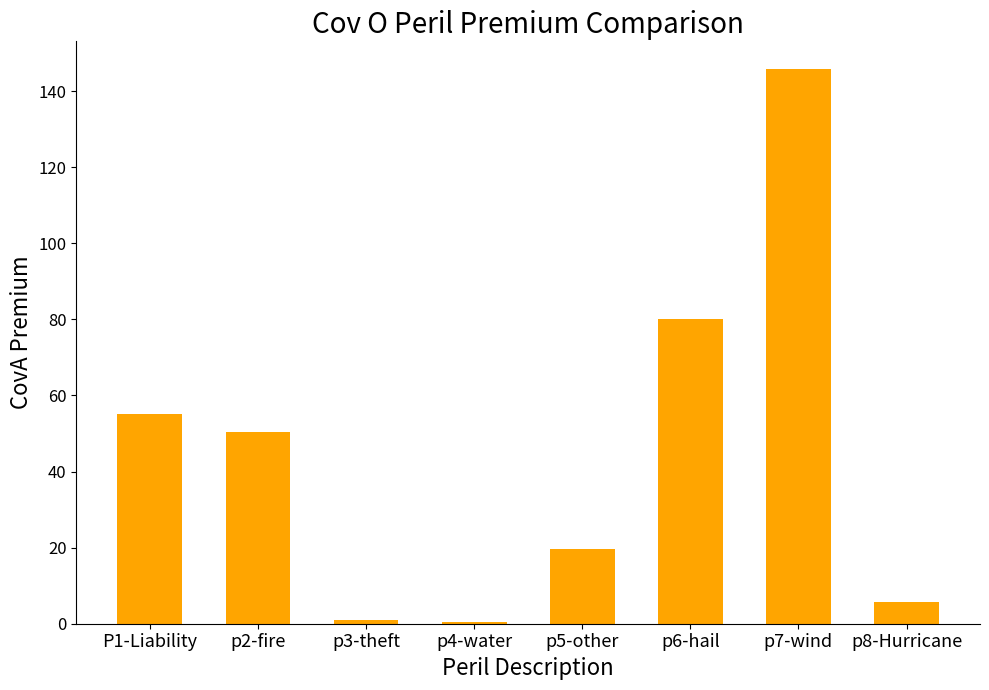

What is the approximate value at p7-wind?

145.8